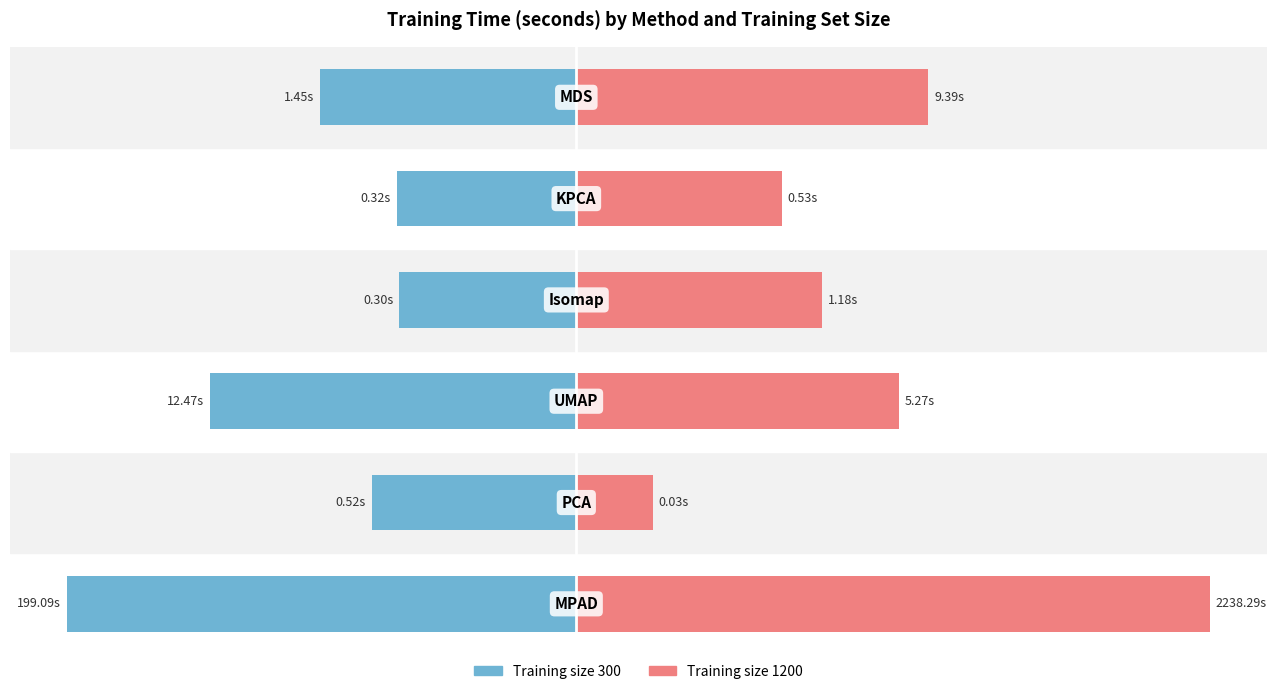

How many series are shown in this chart?

2